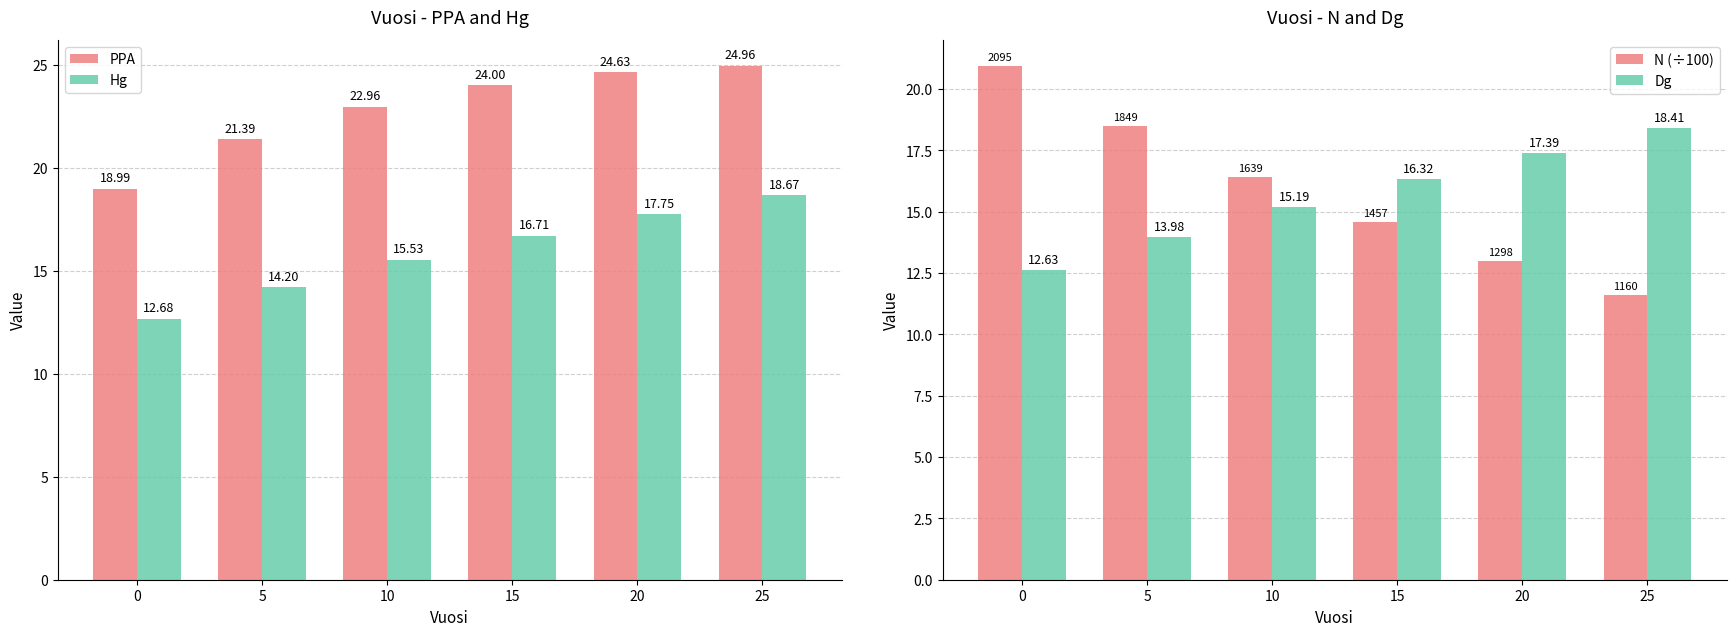

Which category has the highest value in the Dg series?

25